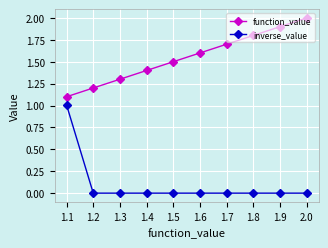

What is the maximum value for inverse_value?

1.0